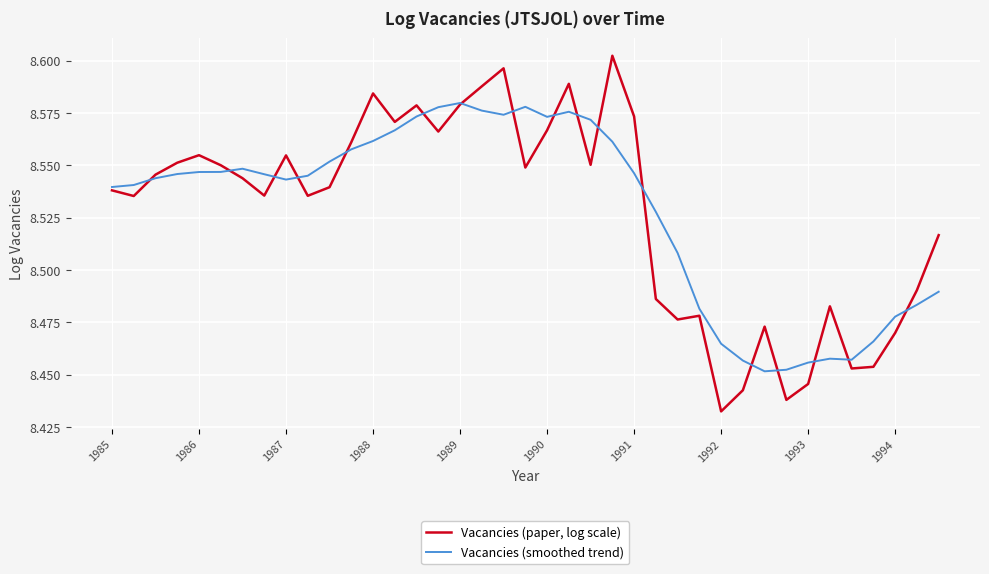

List the series in order of their peak value, lowest first.

Vacancies (smoothed trend), Vacancies (paper, log scale)